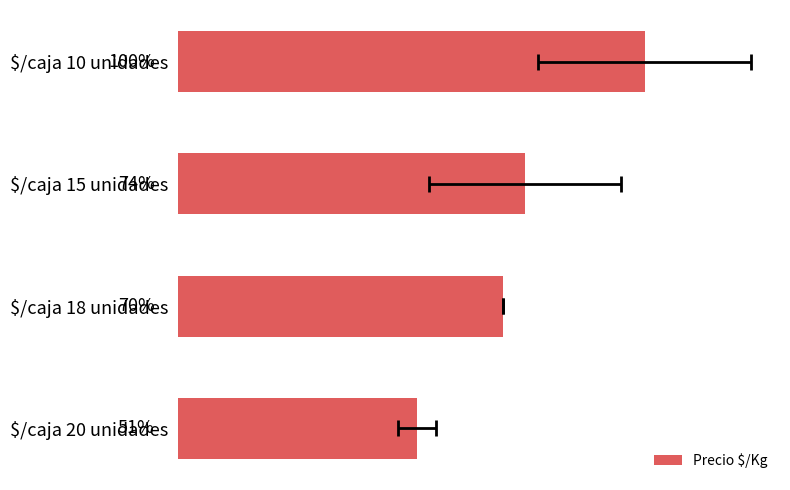

The value at $/caja 10 unidades is 959.1. True or false?

False